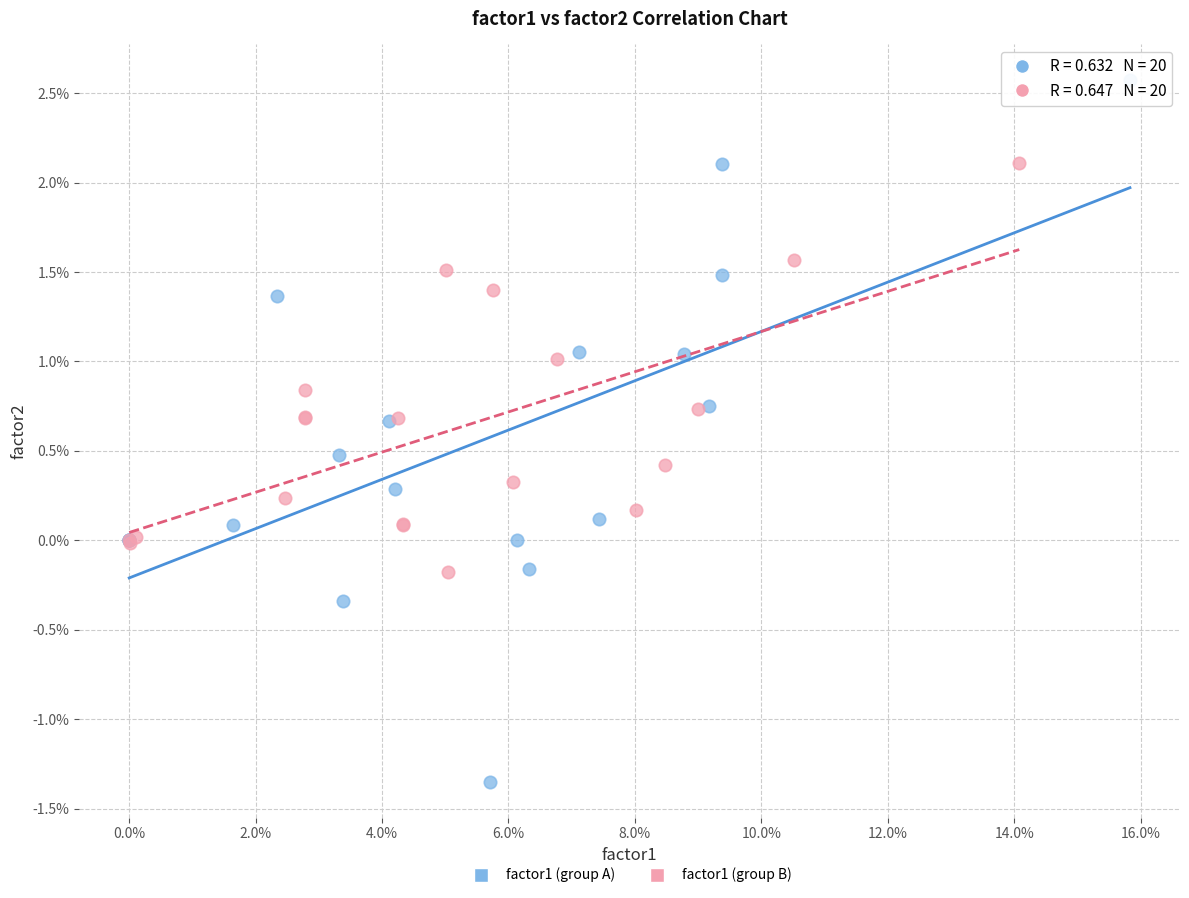

What are all the series names shown in the legend?

factor1 (group A), factor1 (group B)